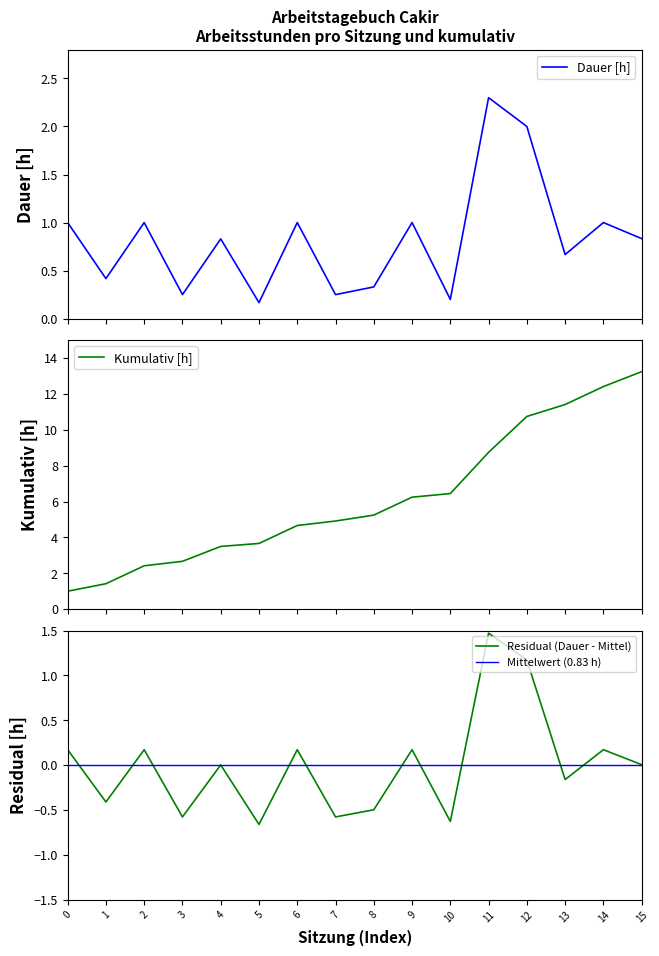

The chart shows a value of 0.6 at 2023-11-27. True or false?

False